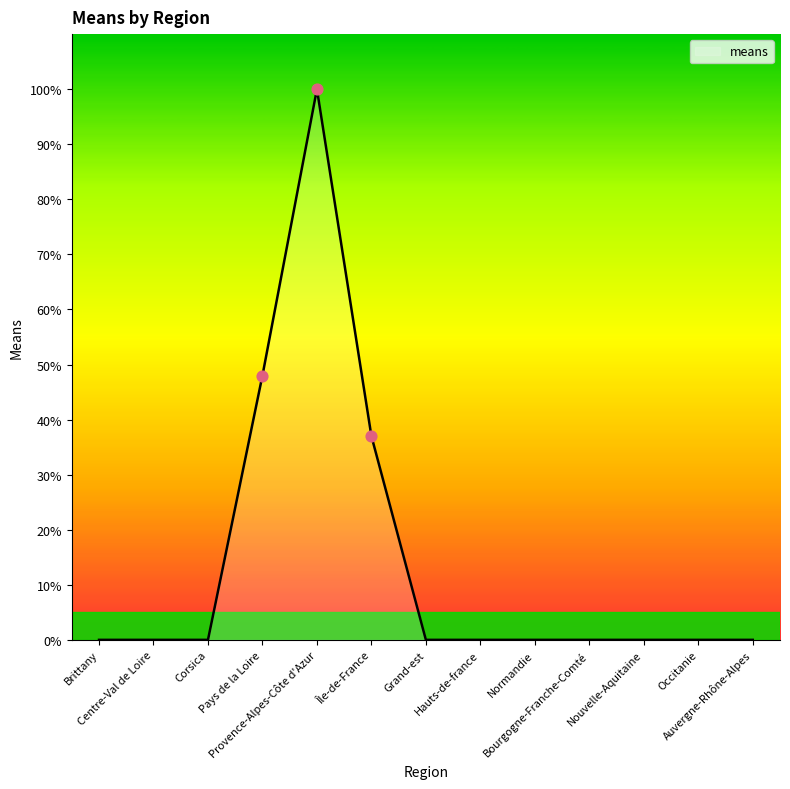

What is the change in value from Pays de la Loire to Île-de-France?

-11